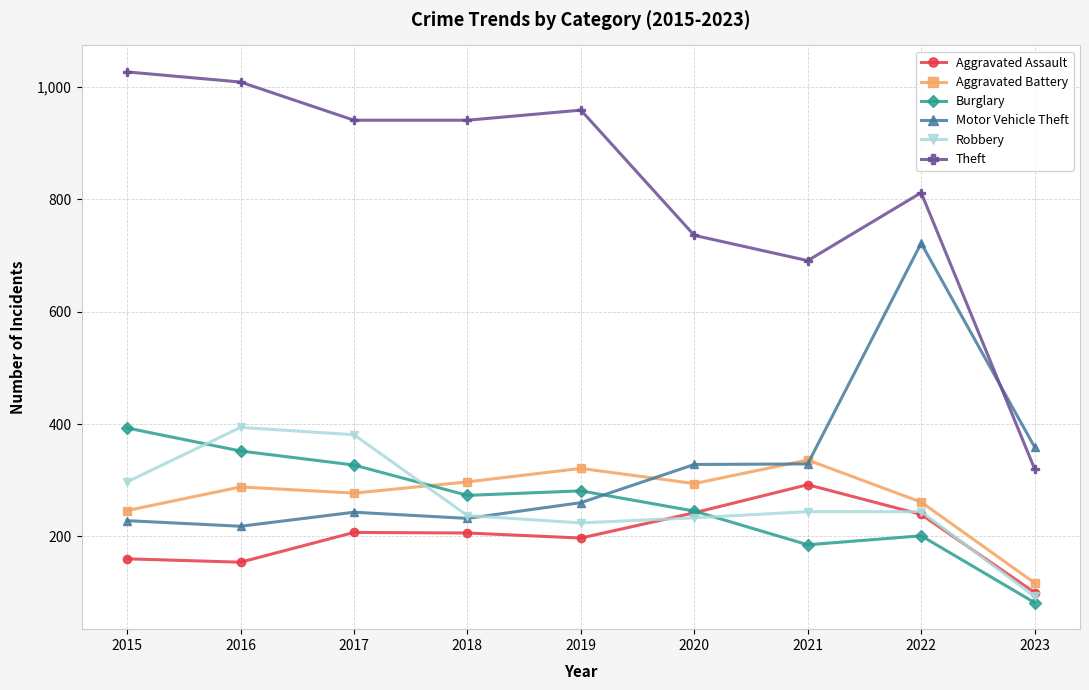

What is the greatest value displayed?

1027